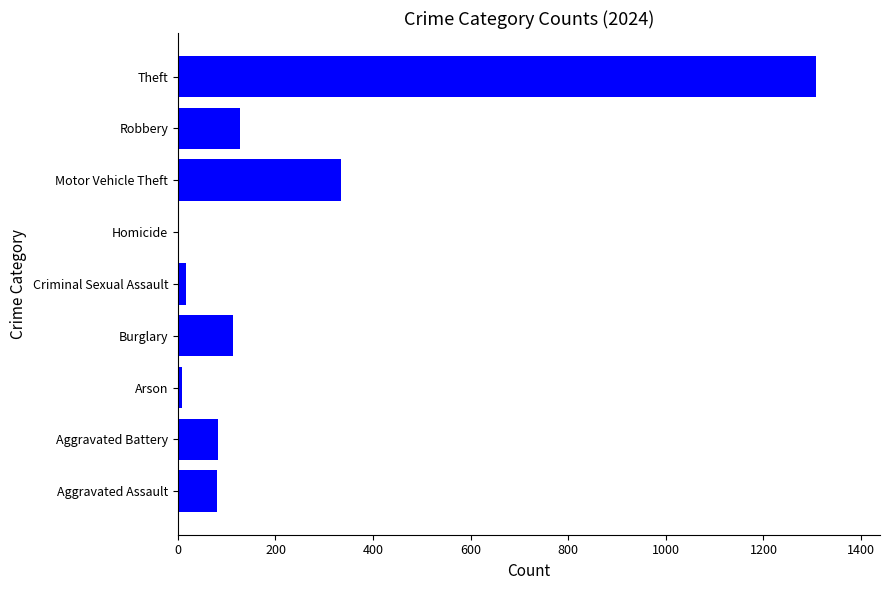

True or false: the data shows 112 at Burglary.

True